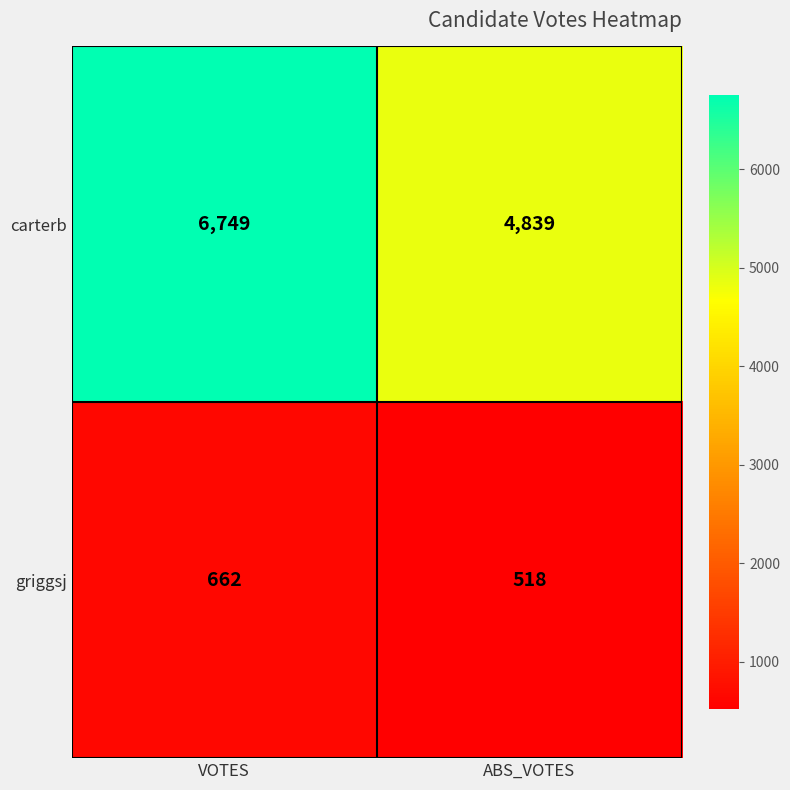

Rank the series by their maximum value, from lowest to highest.

griggsj, carterb